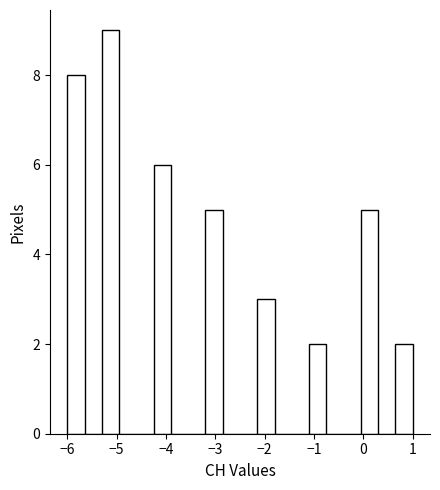

Around what value on the x-axis is the tallest bar? Give the approximate position of its centre, as read against the axis.

-5.1